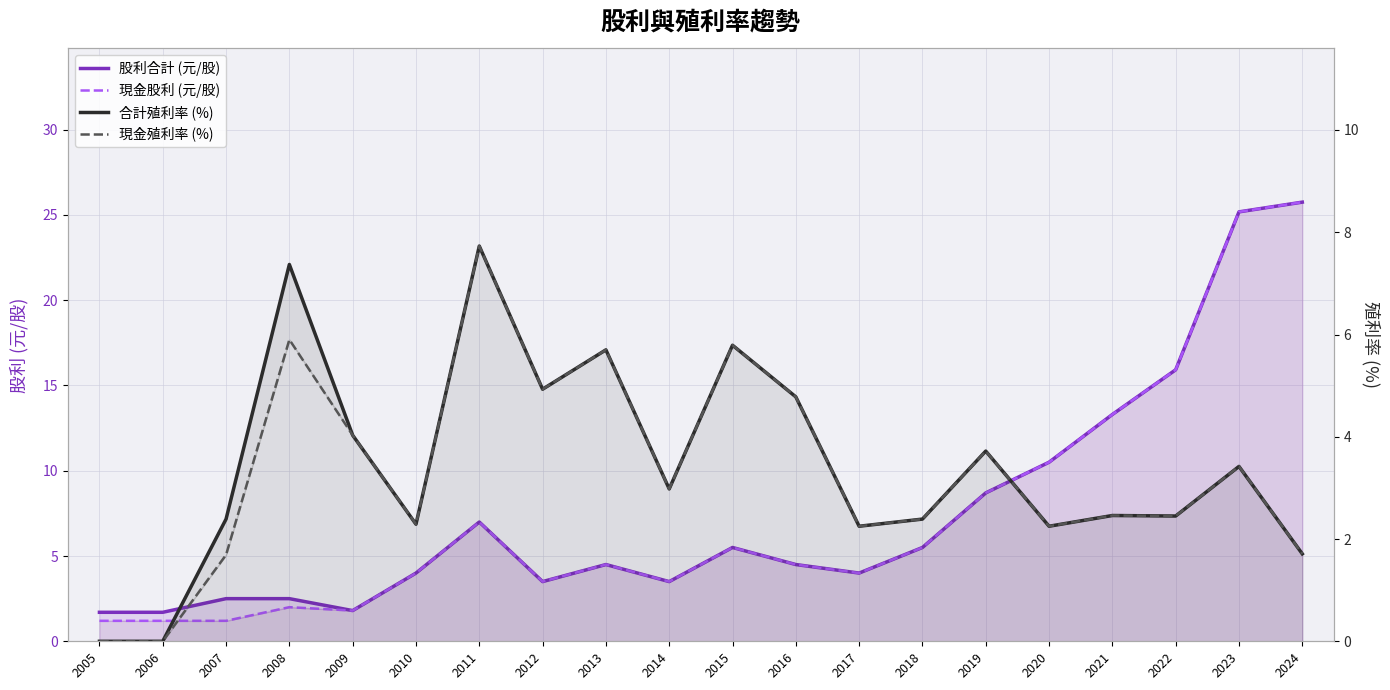

At 2008, list the series in order from largest to smallest.

合計殖利率 (%), 現金殖利率 (%), 股利合計 (元/股), 現金股利 (元/股)